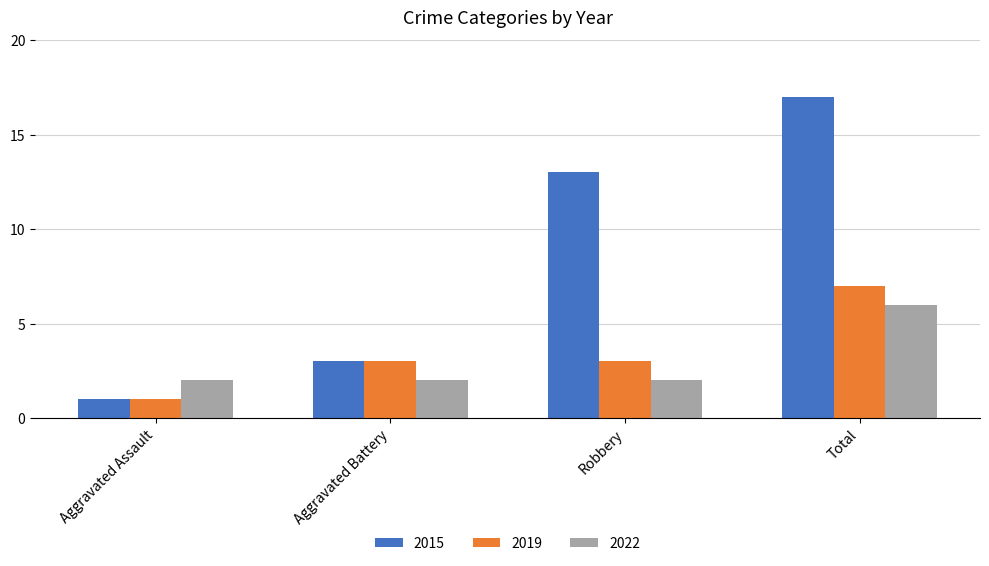

List the series in order of their peak value, lowest first.

2022, 2019, 2015